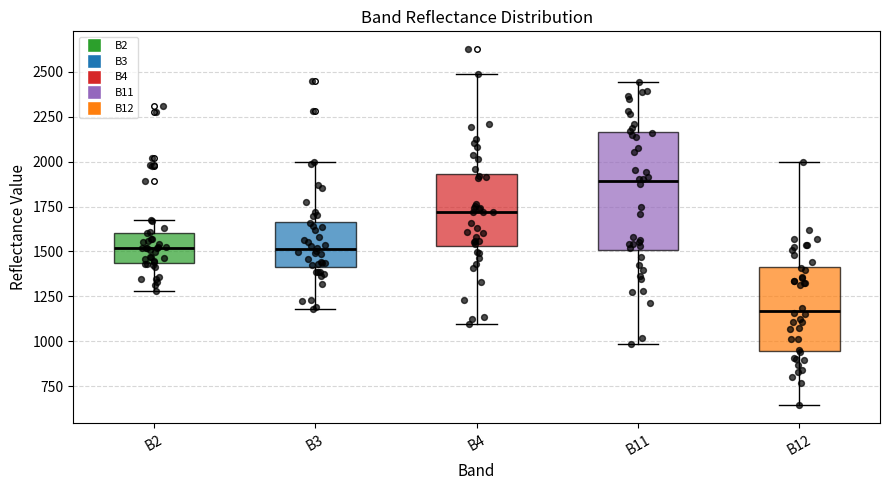

Which box's median line is the lowest?

B12